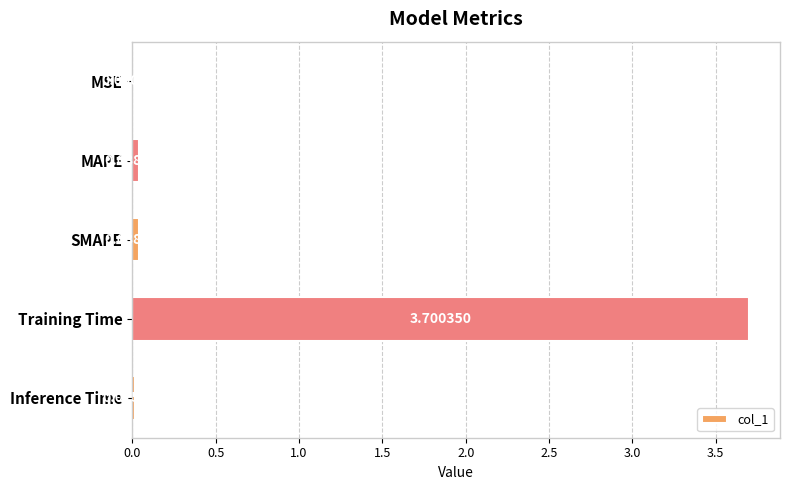

Are the bars horizontal?

Yes